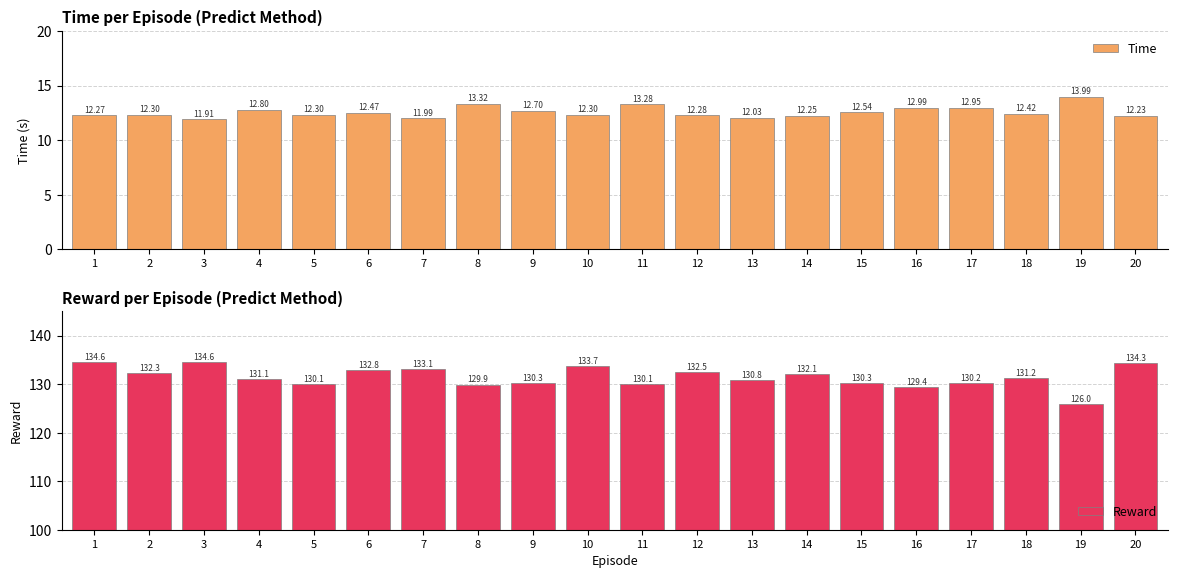

What is the smallest value displayed?

11.9